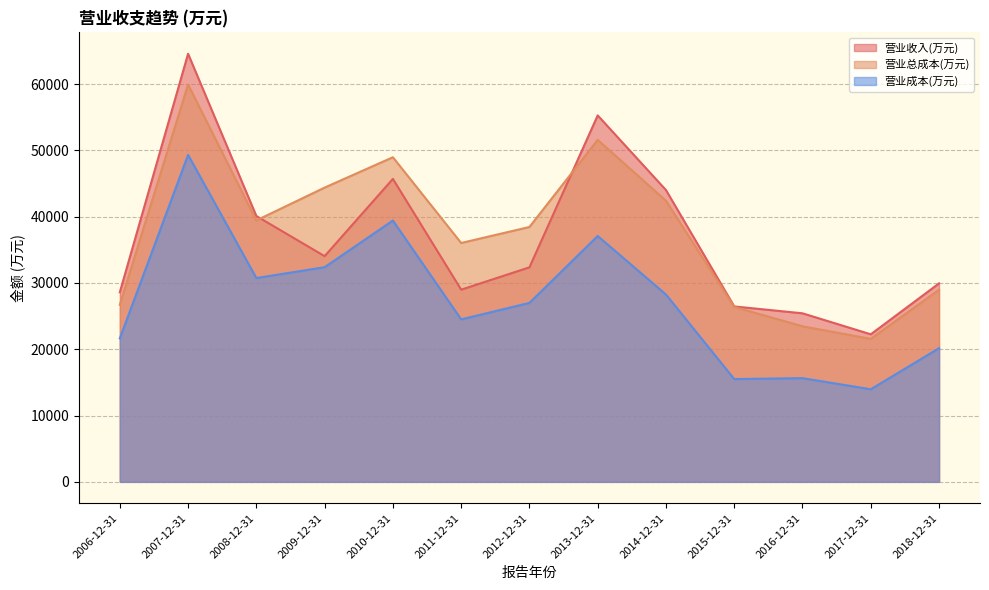

What is the sum of all 营业总成本(万元) values?

488304